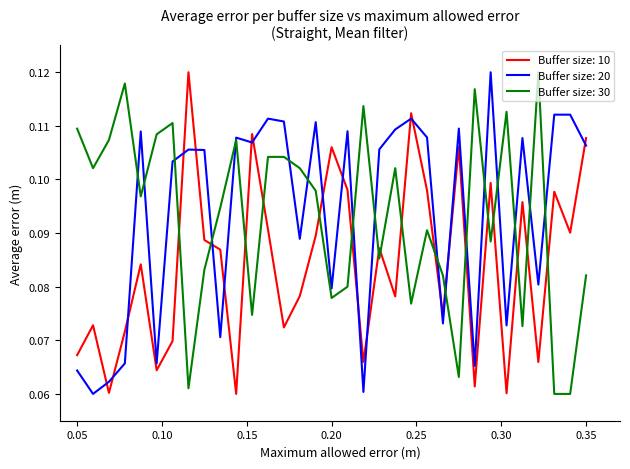

At how many categories does at least one series exceed 0?

33